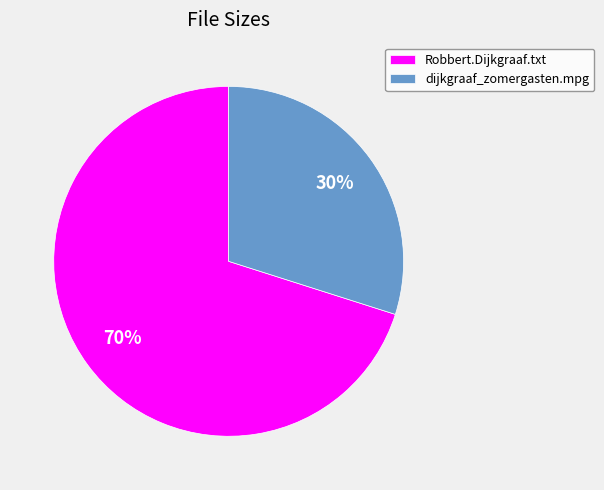

The dijkgraaf_zomergasten.mpg slice represents 18% of the pie. True or false?

False